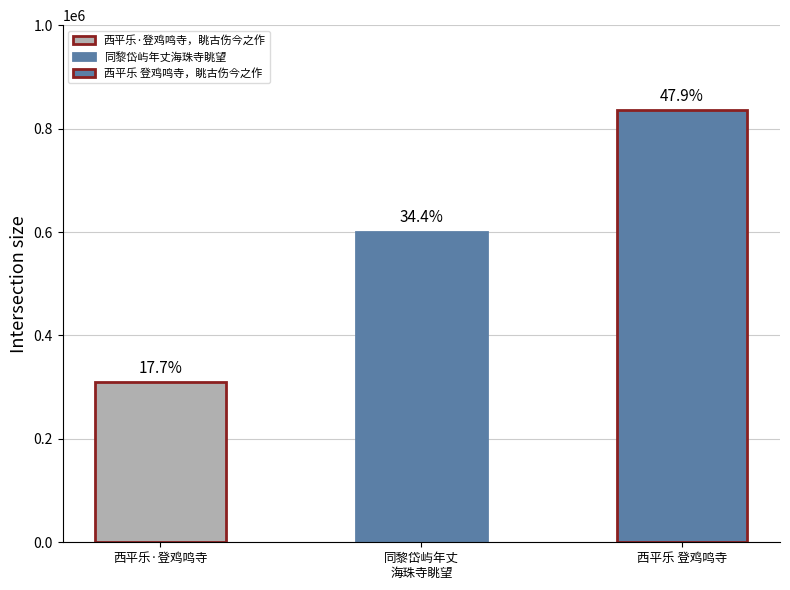

What is the change in value from 西平乐·登鸡鸣寺，眺古伤今之作 to 同黎岱屿年丈海珠寺眺望?

+291492